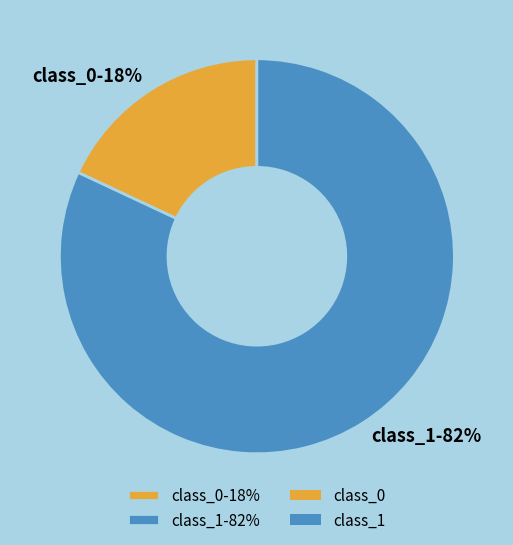

Is it true that class_0 is 18% of the pie?

True